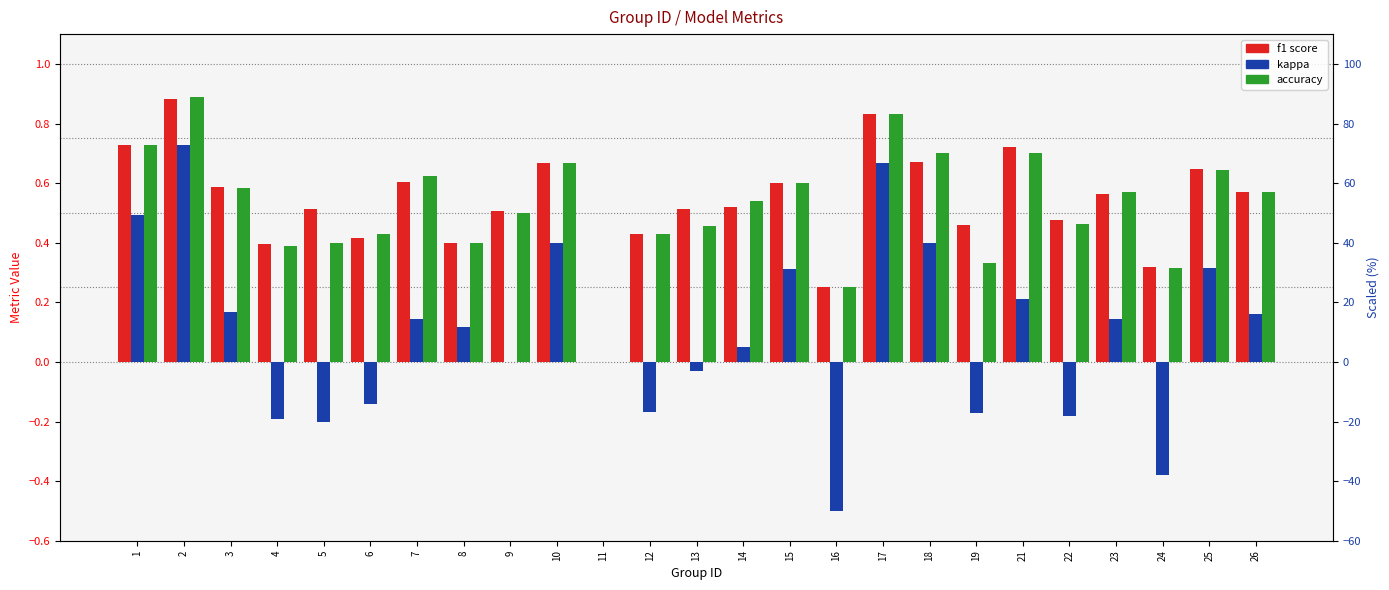

Are the bars horizontal?

No